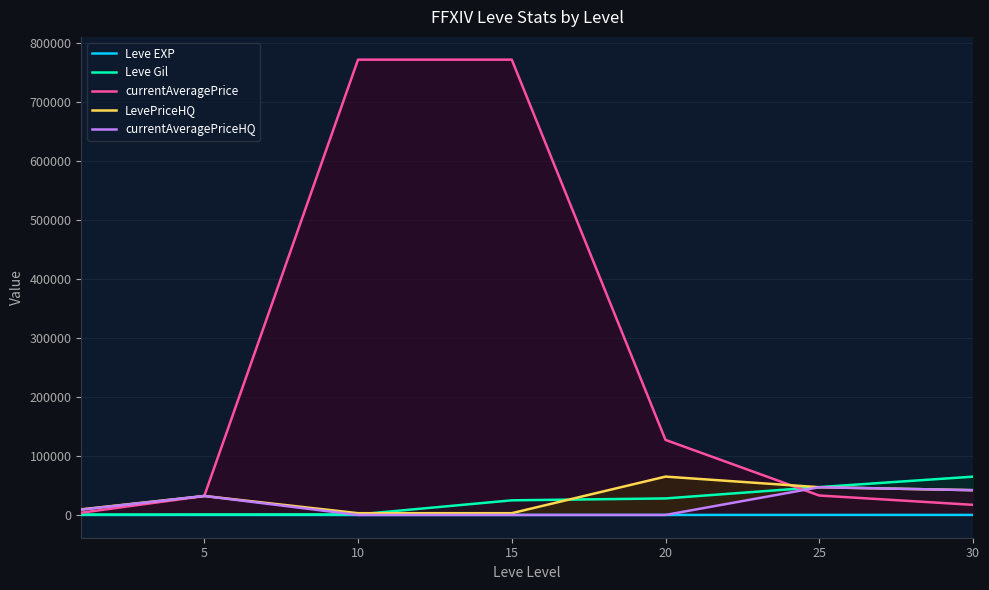

True or false: LevePriceHQ has a value of 3000 at 15.

True